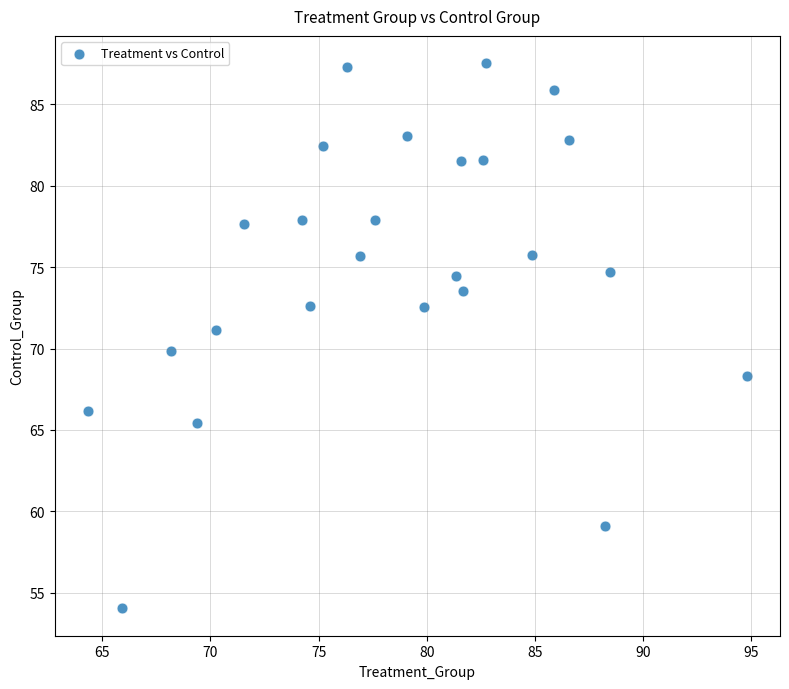

What is the range of Y values (max minus min)?

33.5